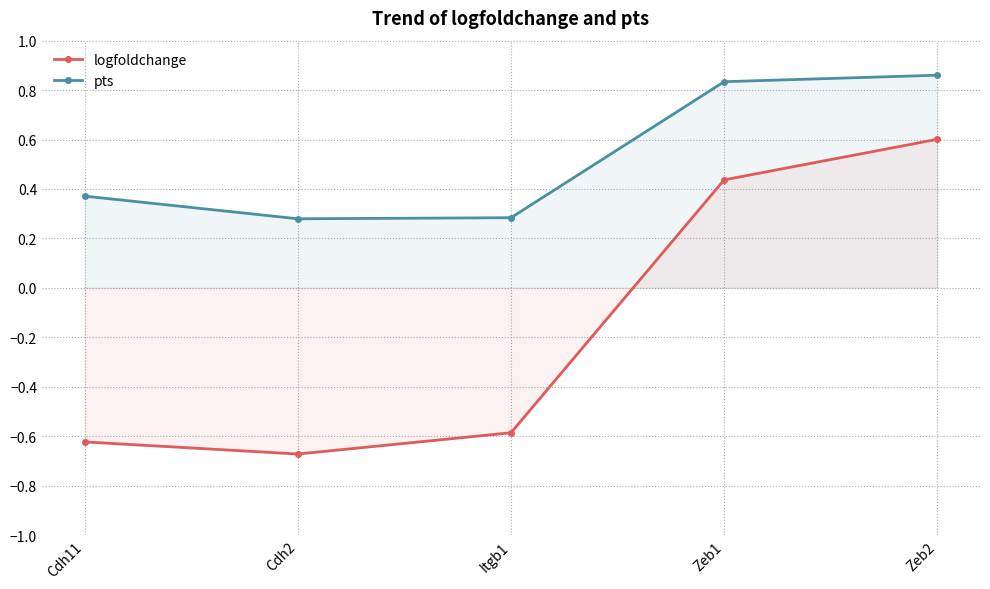

True or false: logfoldchange and pts intersect in this chart.

False